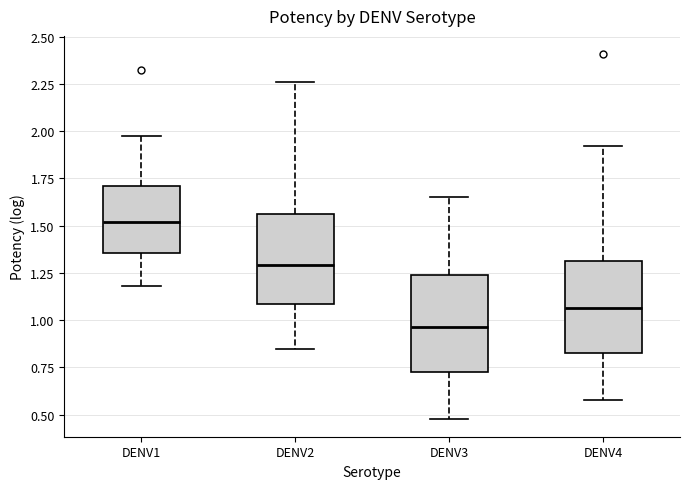

Reading left to right, transcribe this box plot: for each box, give where its median line is, the range the box spans, and where its two whiskers end, as read against the y-axis. The values are not printed on the chart, so give them approximately, as read against the axis.

DENV1: median 1.50, box 1.35 to 1.70, whiskers 1.20 to 2.00
DENV2: median 1.30, box 1.10 to 1.55, whiskers 0.85 to 2.25
DENV3: median 0.95, box 0.75 to 1.25, whiskers 0.50 to 1.65
DENV4: median 1.05, box 0.85 to 1.30, whiskers 0.60 to 1.90